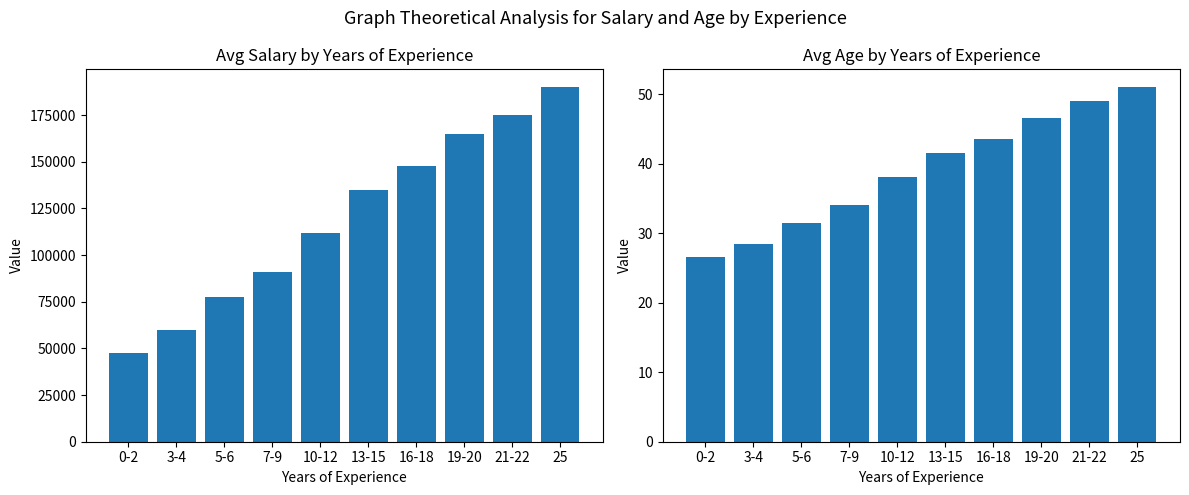

Which series has the largest total across all categories?

Avg Salary